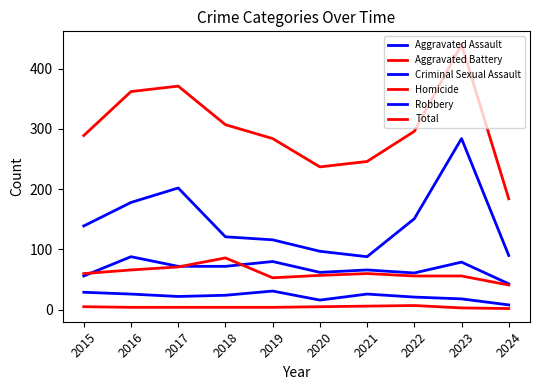

How many lines are shown in the chart?

6